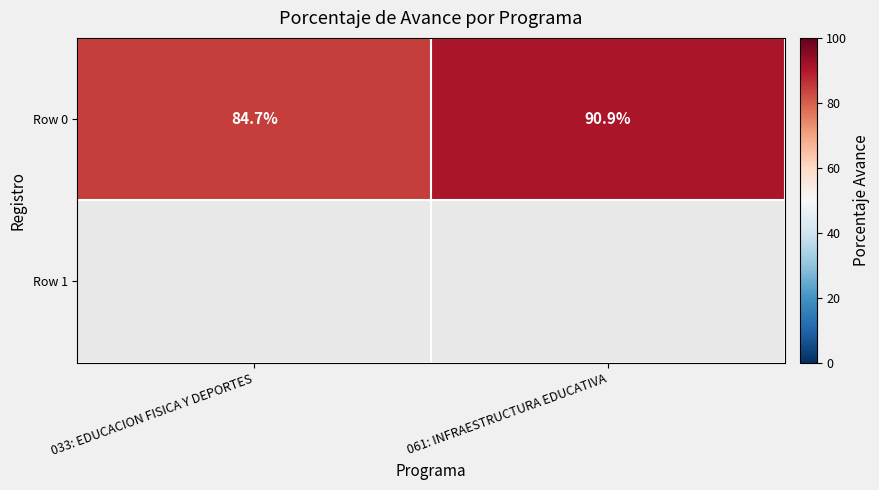

What is the smallest value displayed?

84.7